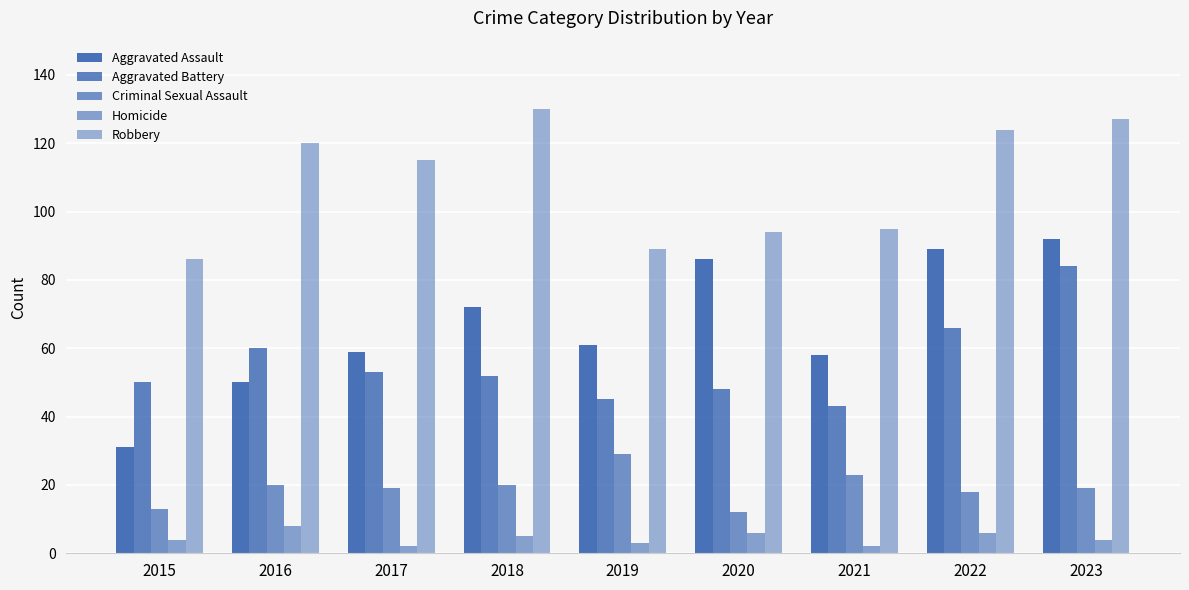

The Homicide series shows 9 at 2018. True or false?

False